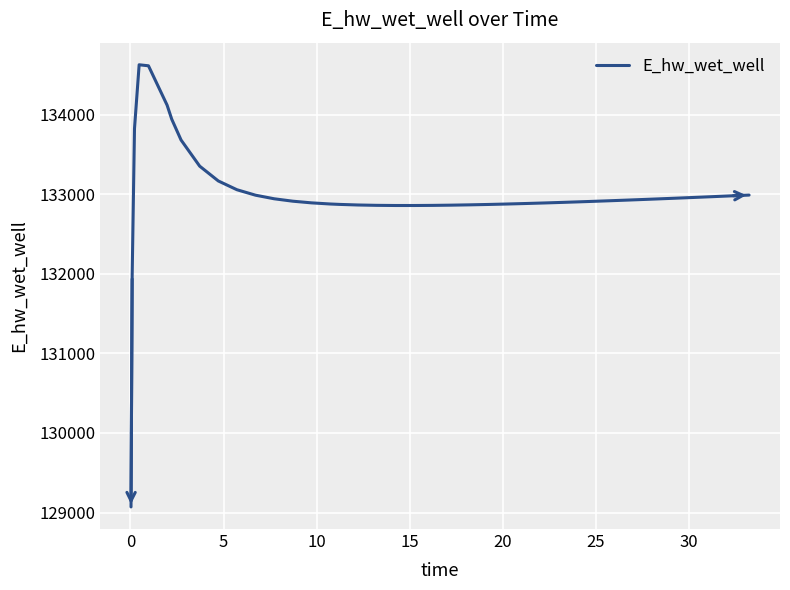

What is the maximum value shown in the chart?

134628.0